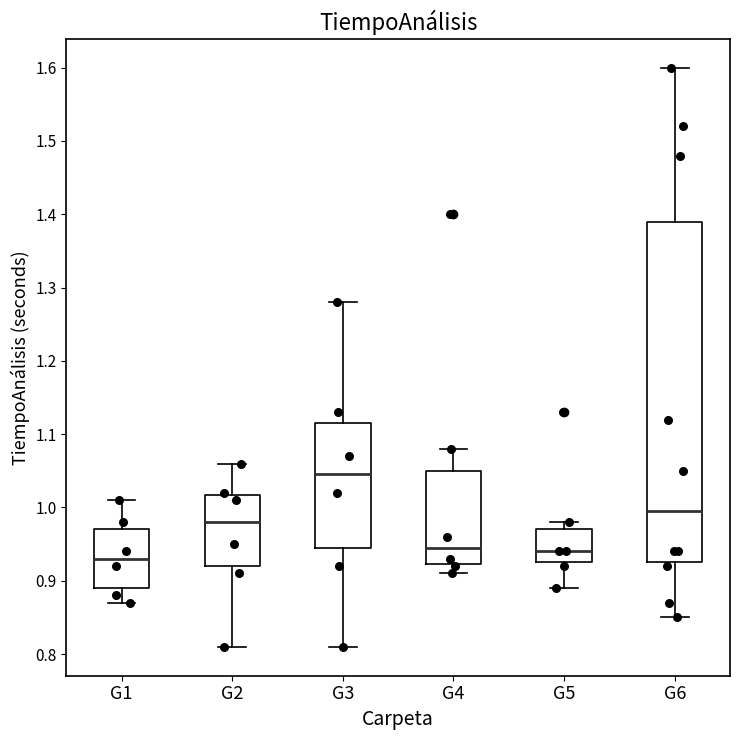

Reading left to right, transcribe this box plot: for each box, give where its median line is, the range the box spans, and where its two whiskers end, as read against the y-axis. The values are not printed on the chart, so give them approximately, as read against the axis.

G1: median 0.93, box 0.89 to 0.97, whiskers 0.87 to 1.01
G2: median 0.98, box 0.92 to 1.02, whiskers 0.81 to 1.06
G3: median 1.05, box 0.95 to 1.12, whiskers 0.81 to 1.28
G4: median 0.95, box 0.92 to 1.05, whiskers 0.91 to 1.08
G5: median 0.94, box 0.93 to 0.97, whiskers 0.89 to 0.98
G6: median 1.00, box 0.93 to 1.39, whiskers 0.85 to 1.60